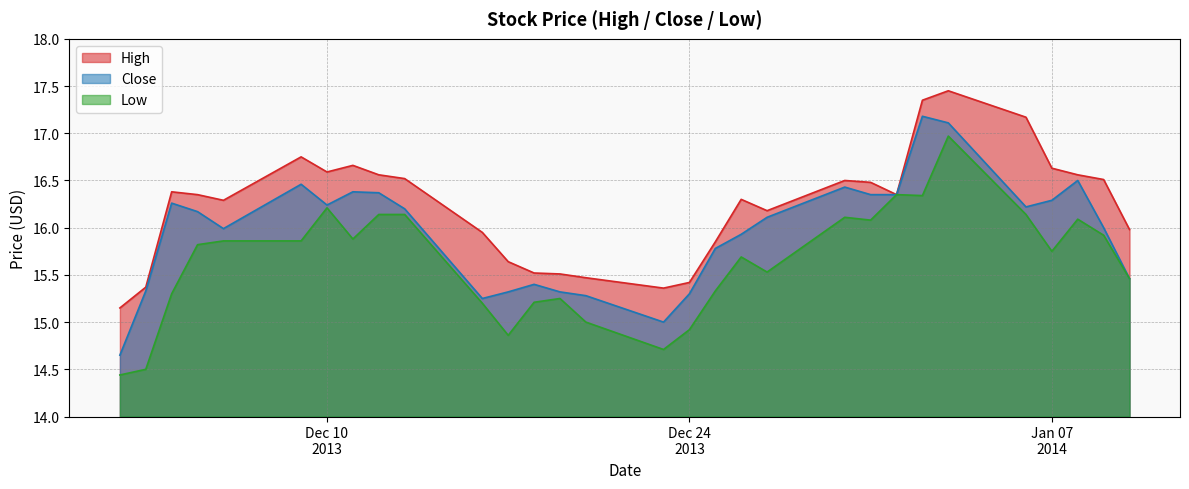

What are all the series names shown in the legend?

High, Close, Low